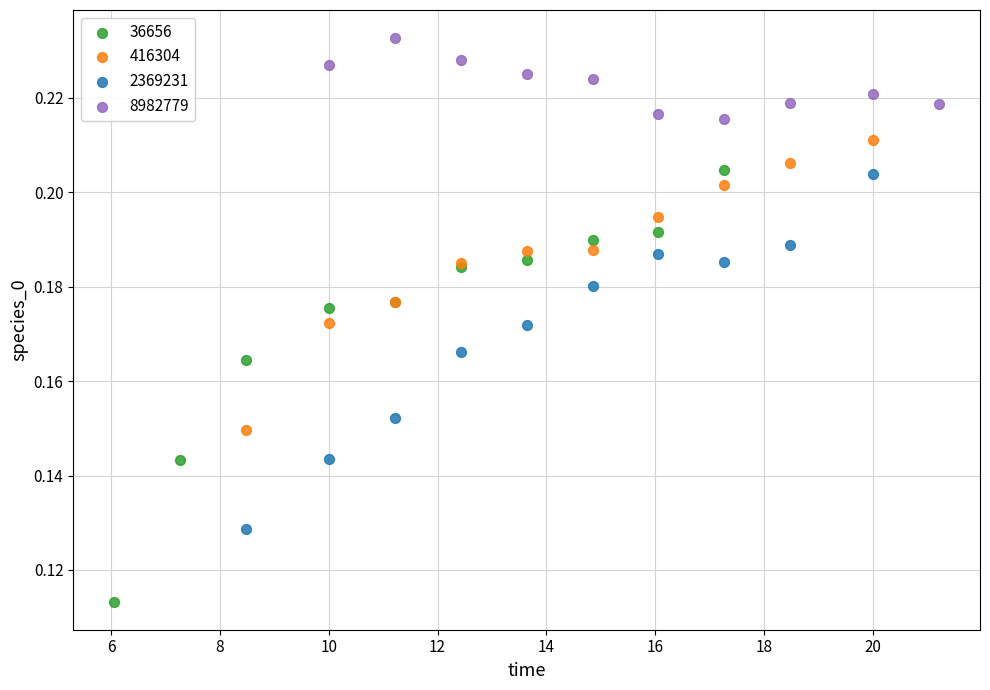

Which series reaches the minimum Y coordinate?

36656